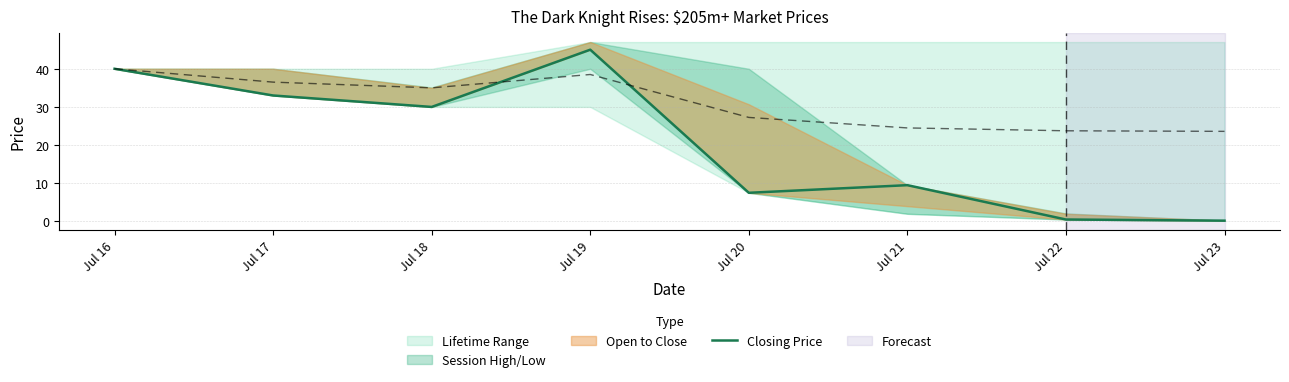

Rank the categories by value from highest to lowest.

Jul 19, Jul 16, Jul 17, Jul 18, Jul 21, Jul 20, Jul 22, Jul 23